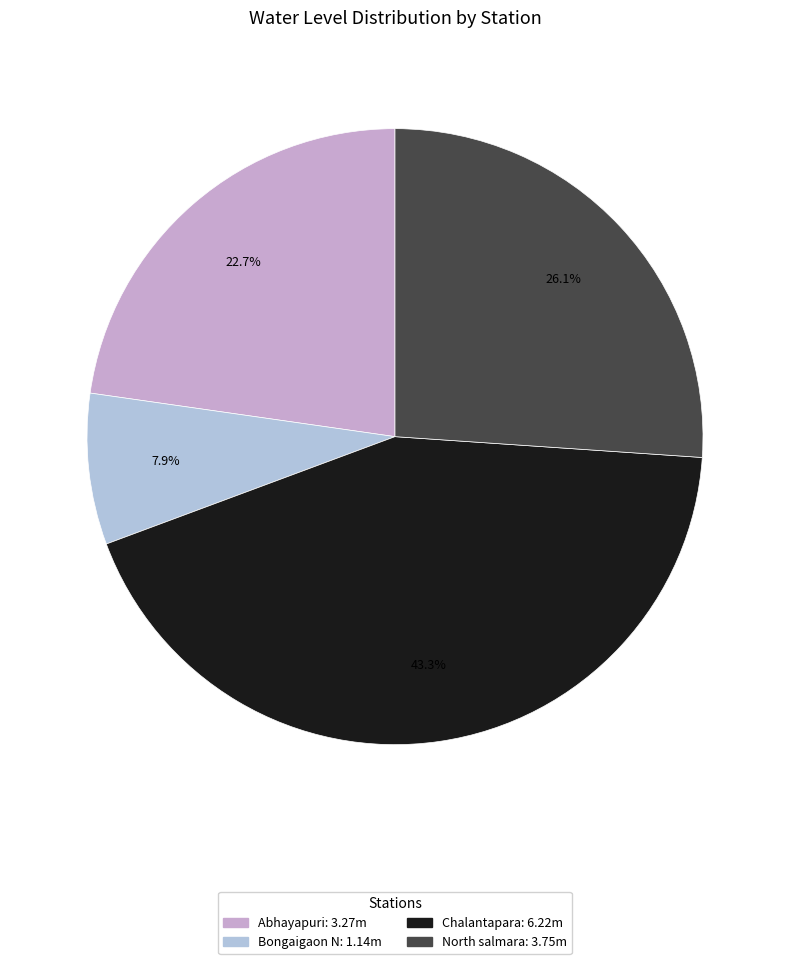

What portion of the pie excludes North salmara?

73.9%